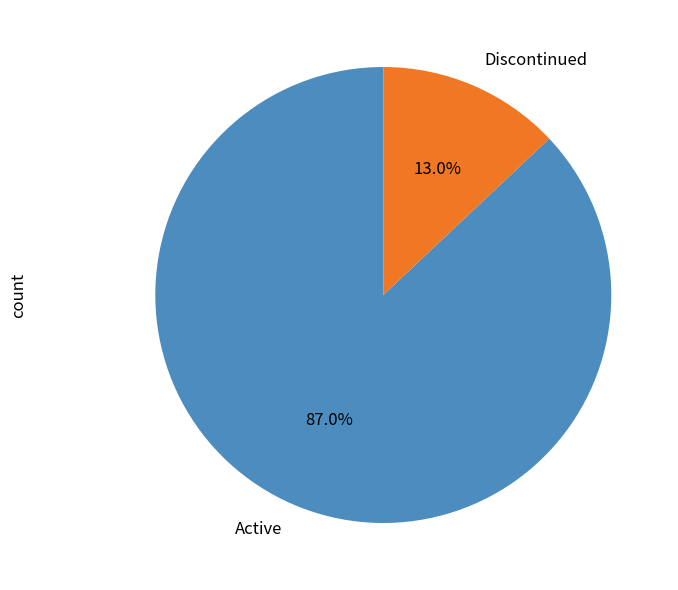

Rank the categories by value from highest to lowest.

Active, Discontinued